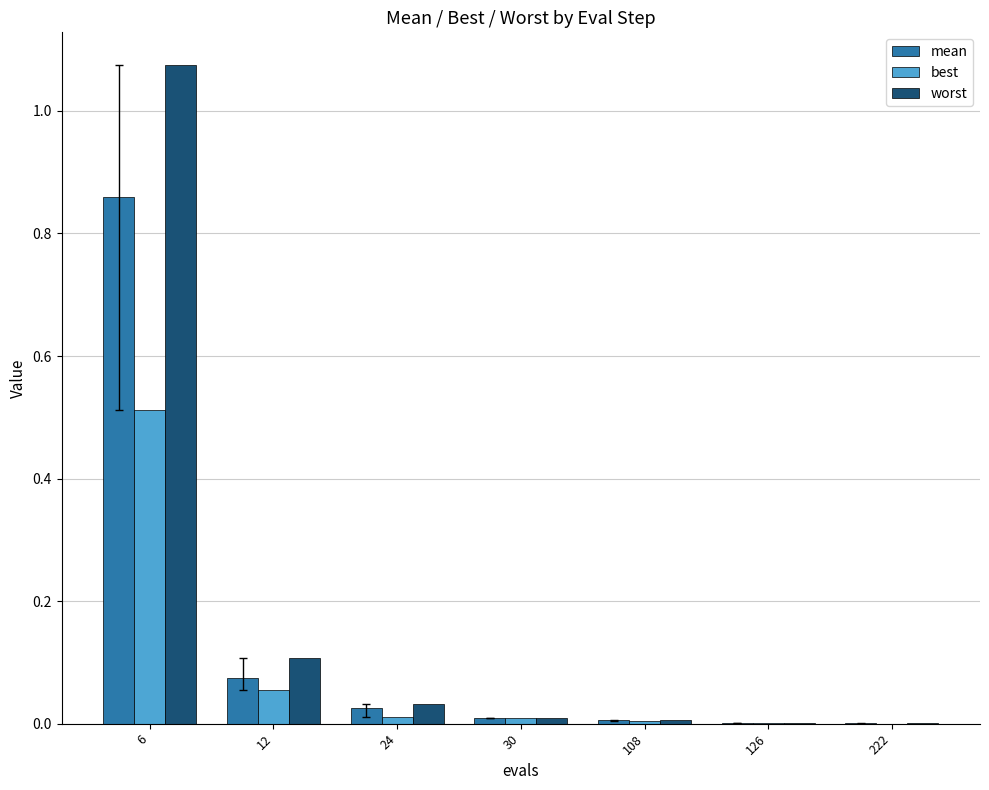

How many groups of bars are there?

7